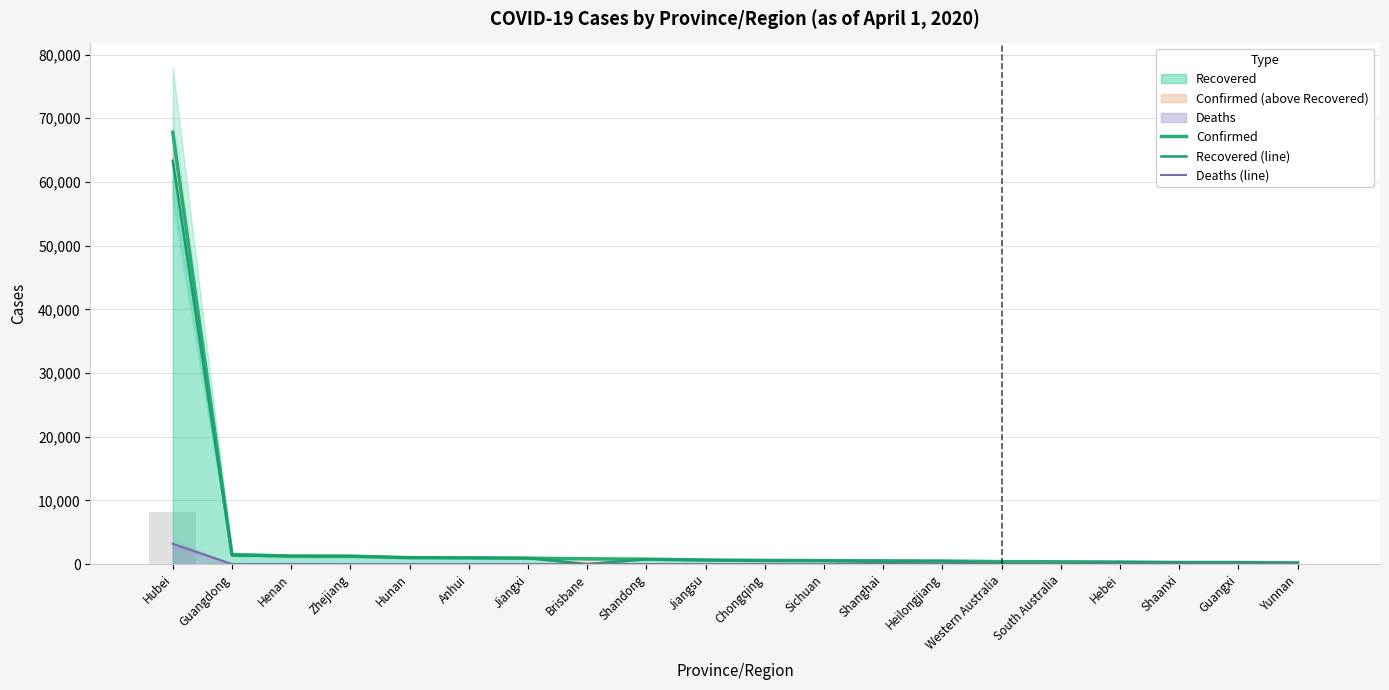

Reading left to right, what are all the values shown in this chart?

Confirmed: Hubei=67802	Guangdong=1507	Henan=1276	Zhejiang=1258	Hunan=1019	Anhui=990	Jiangxi=937	Brisbane=835	Shandong=775	Jiangsu=647	Chongqing=579	Sichuan=554	Shanghai=522	Heilongjiang=488	Western Australia=392	South Australia=367	Hebei=325	Shaanxi=255	Guangxi=254	Yunnan=183
Recovered (line): Hubei=63326	Guangdong=1365	Henan=1251	Zhejiang=1228	Hunan=1014	Anhui=984	Jiangxi=935	Brisbane=9	Shandong=753	Jiangsu=631	Chongqing=570	Sichuan=537	Shanghai=343	Heilongjiang=469	Western Australia=64	South Australia=6	Hebei=310	Shaanxi=242	Guangxi=250	Yunnan=172
Deaths (line): Hubei=3193	Guangdong=8	Henan=22	Zhejiang=1	Hunan=4	Anhui=6	Jiangxi=1	Brisbane=4	Shandong=7	Jiangsu=0	Chongqing=6	Sichuan=3	Shanghai=6	Heilongjiang=13	Western Australia=2	South Australia=0	Hebei=6	Shaanxi=3	Guangxi=2	Yunnan=2